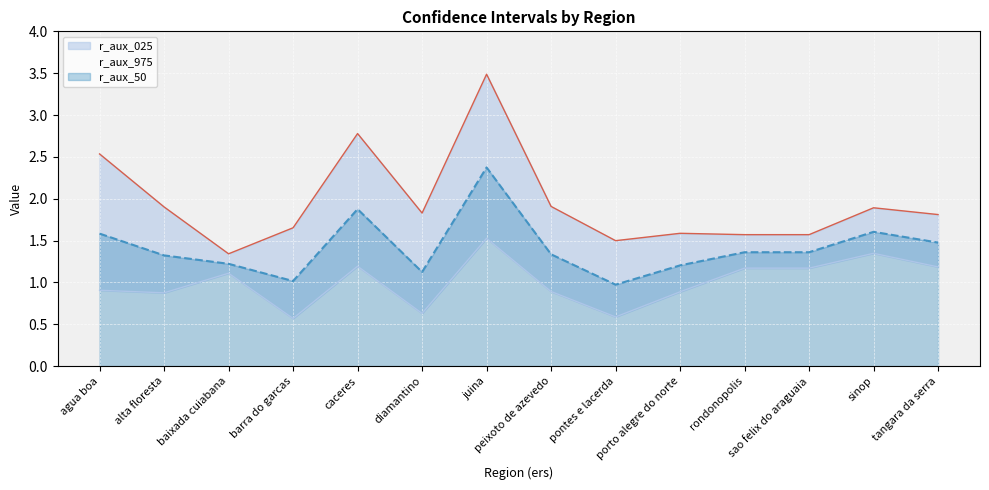

Between barra do garcas and porto alegre do norte, which series saw the biggest shift?

r_aux_025